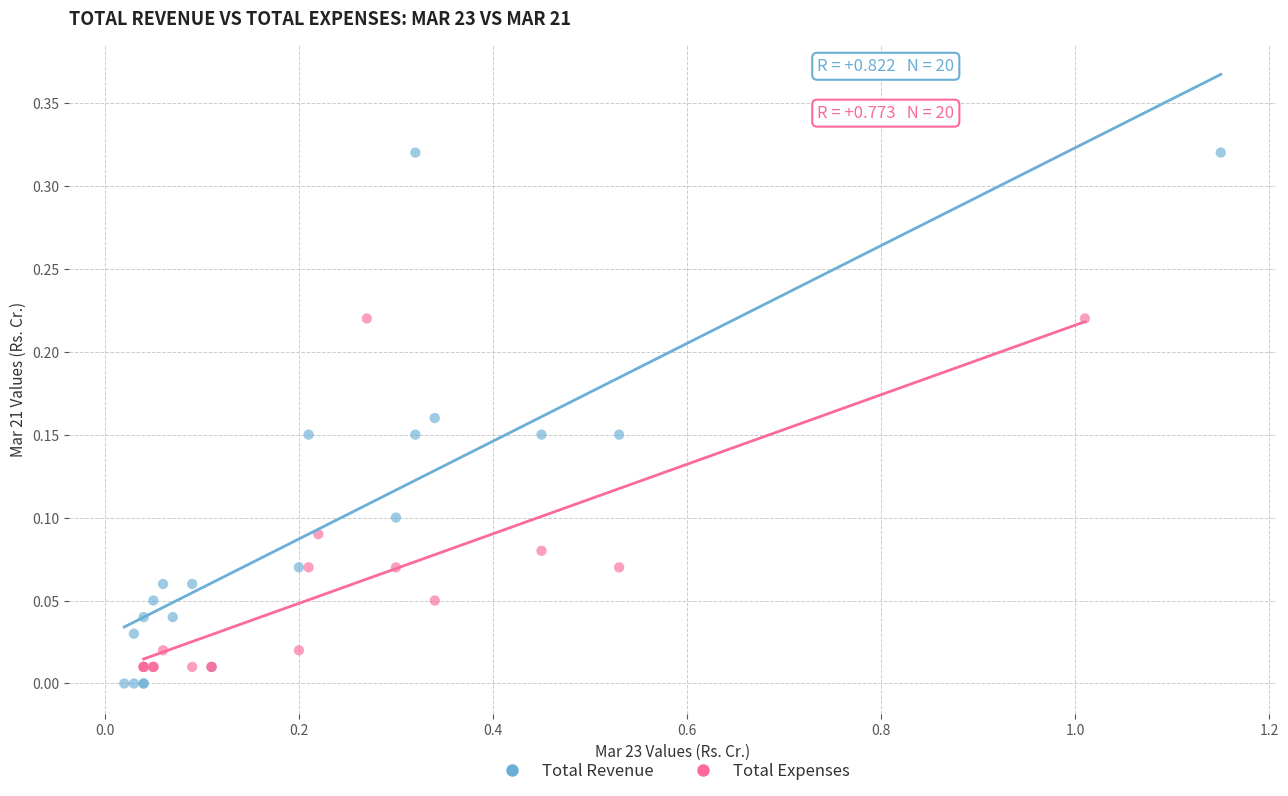

Which series contains the highest Y value?

Total Revenue